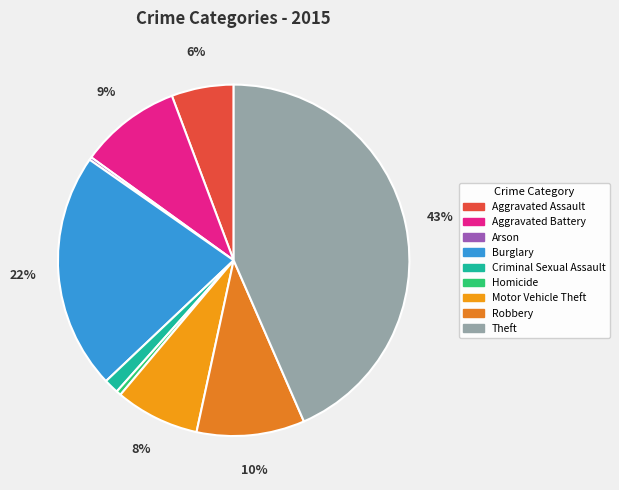

How many slices are in this pie chart?

9